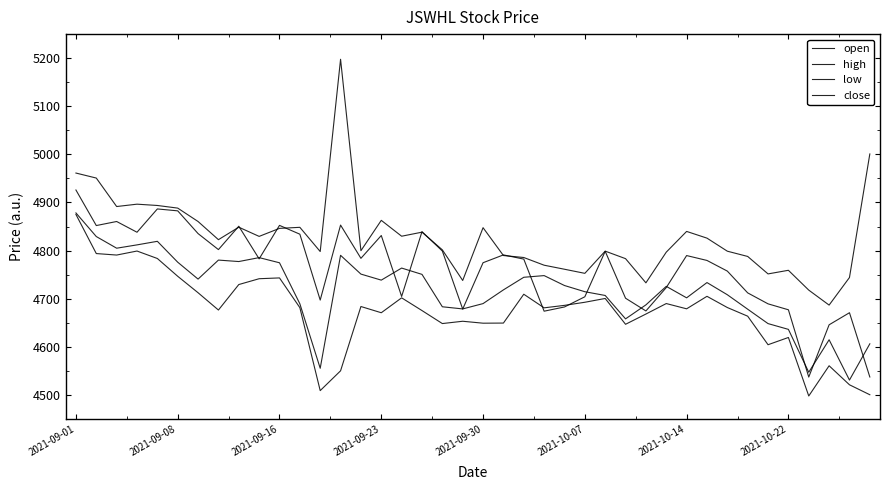

At which label does close reach its peak?

2021-09-01